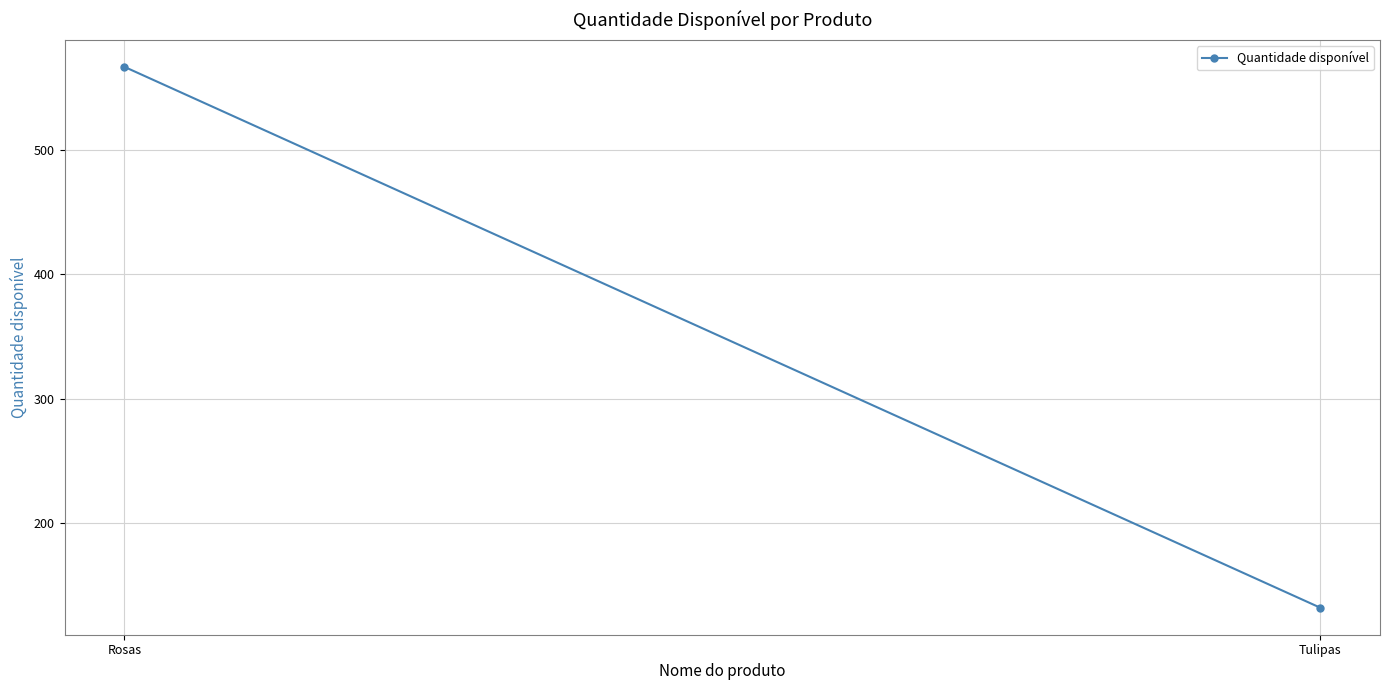

Rank the categories by value from lowest to highest.

Tulipas, Rosas